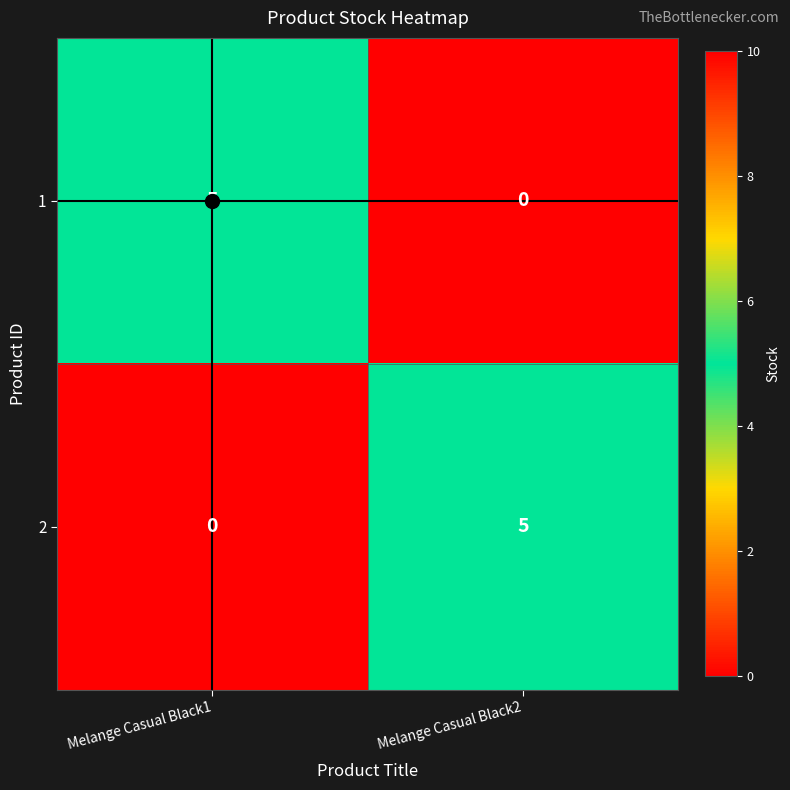

What is the total value across all series at Melange Casual Black2?

5